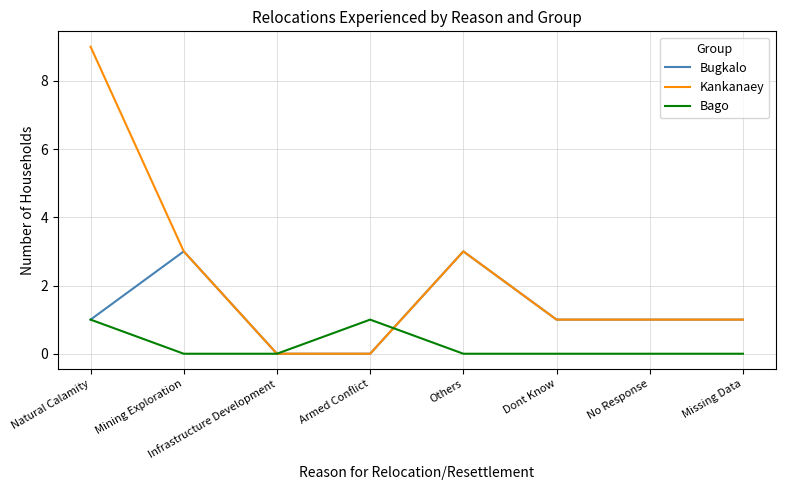

After their last crossing, which series has the higher values: Kankanaey or Bago?

Kankanaey